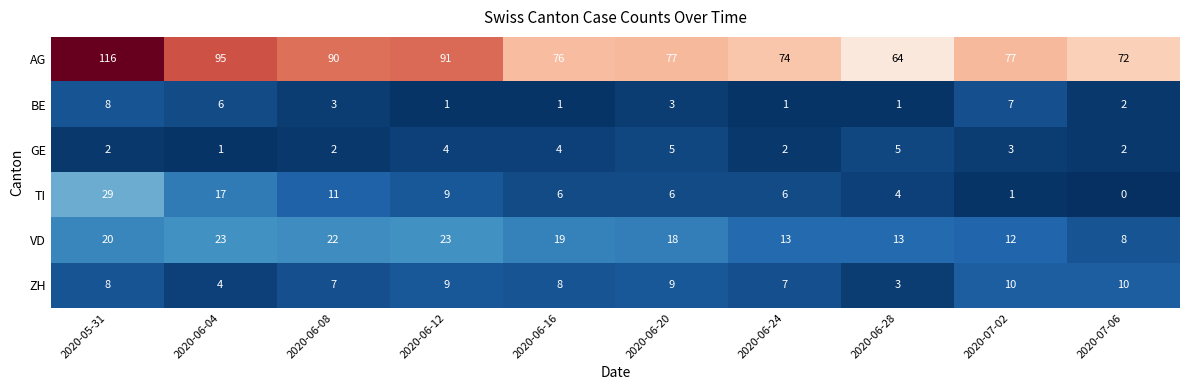

What is the approximate value of ZH at 2020-06-28?

3